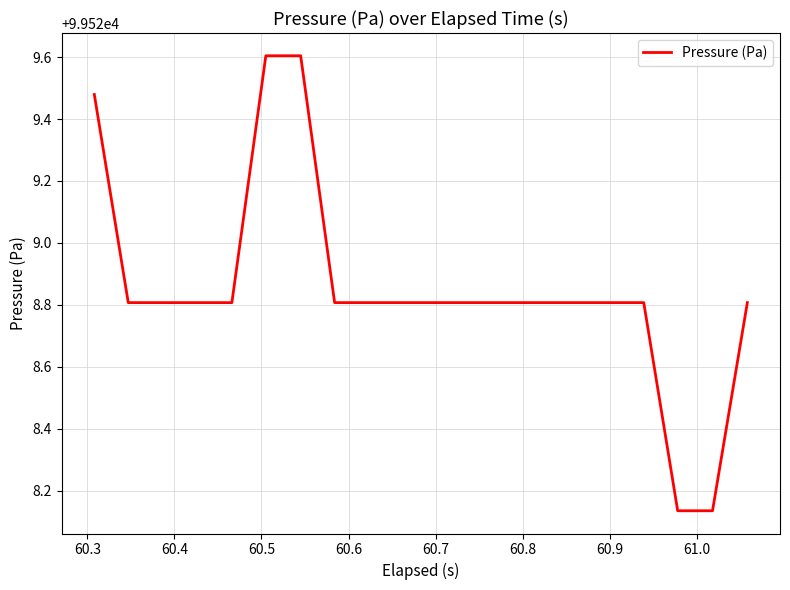

What is the difference between the maximum and minimum values?

1.5